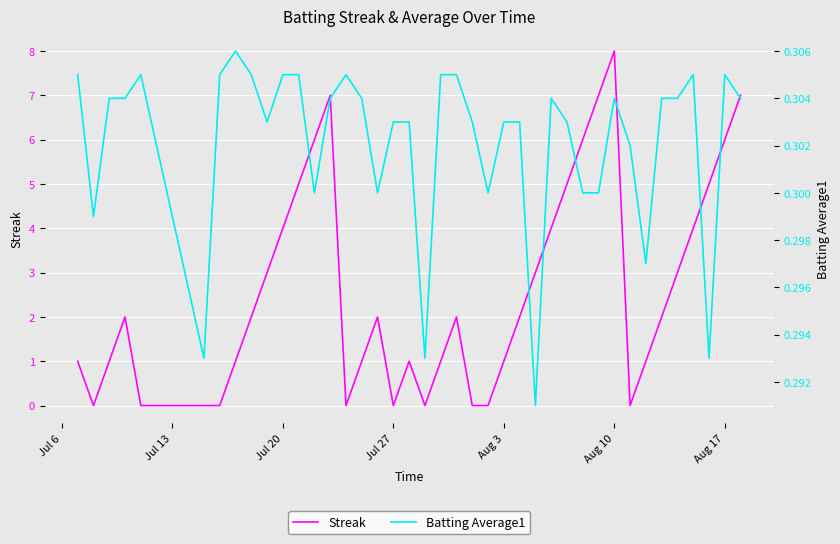

What is the difference between the second highest and minimum values in the Streak series?

7